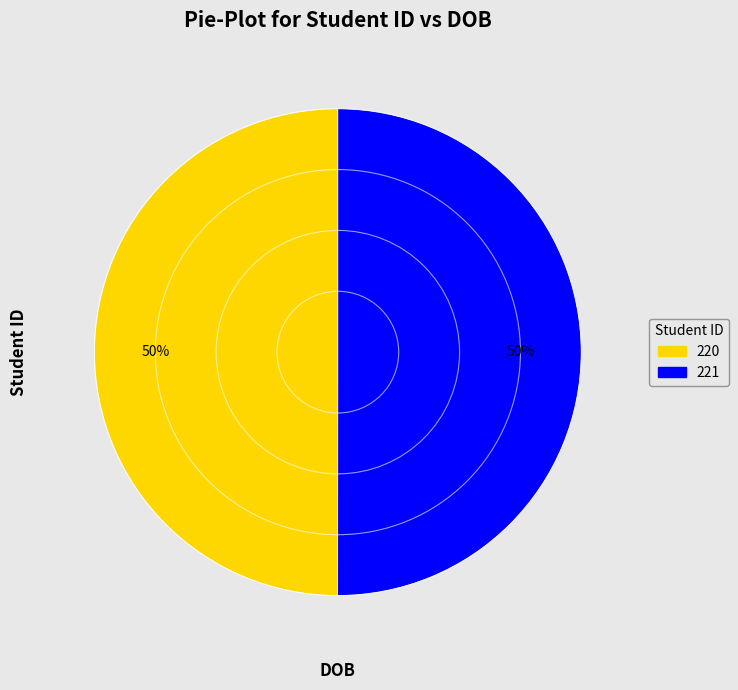

True or false: 221 accounts for 64% of the total.

False